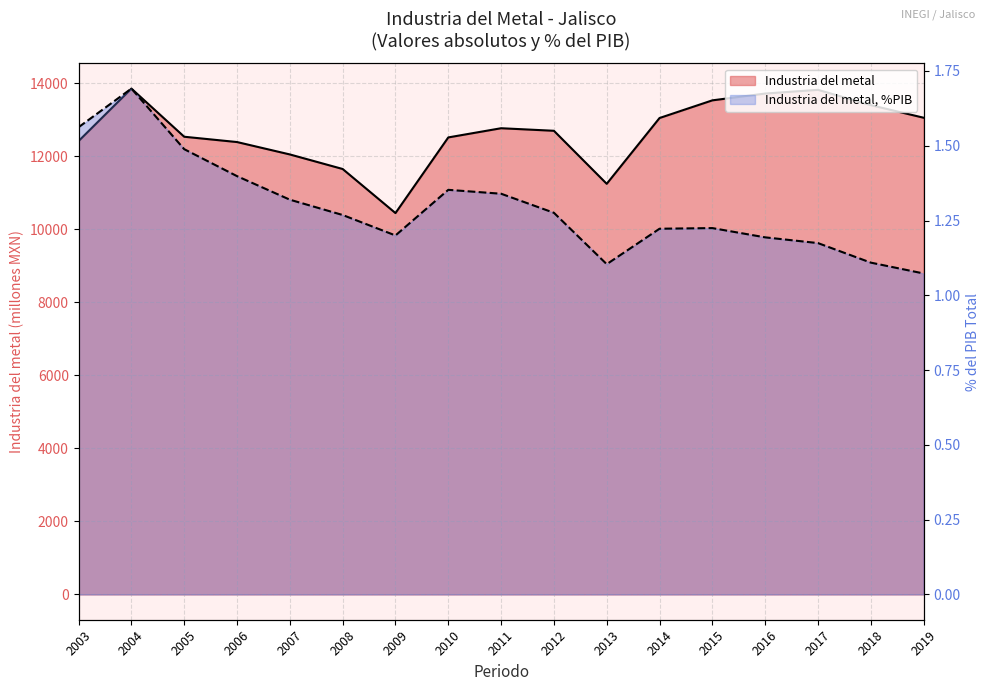

What is the difference between the maximum and minimum values in the Industria del metal series?

3409.8